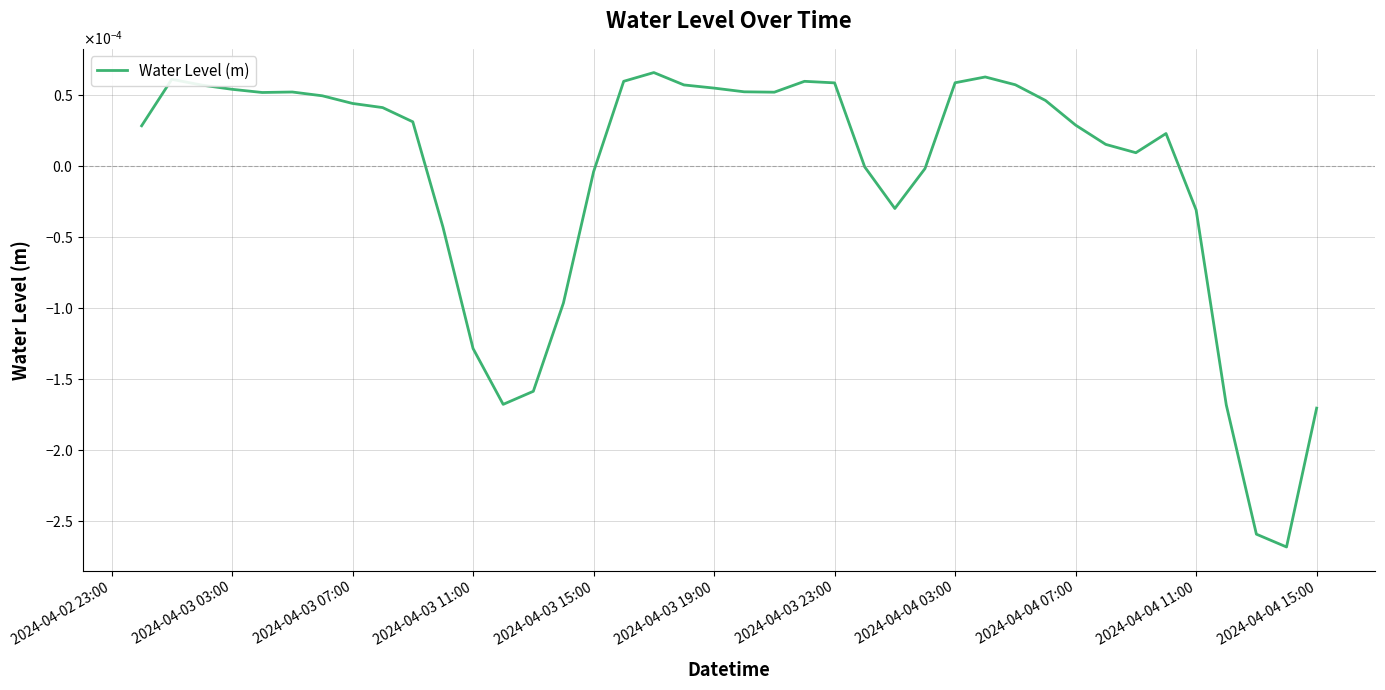

Is this an area chart (filled region under the line)?

No